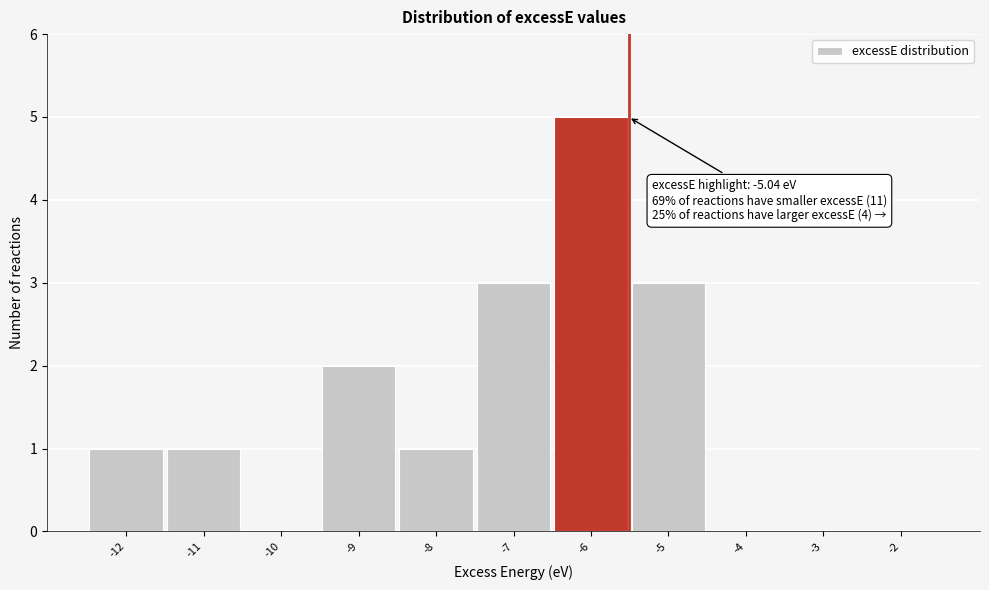

Reading left to right, list all the values displayed in this chart.

-12=1	-11=1	-10=0	-9=2	-8=1	-7=3	-6=5	-5=3	-4=0	-3=0	-2=0